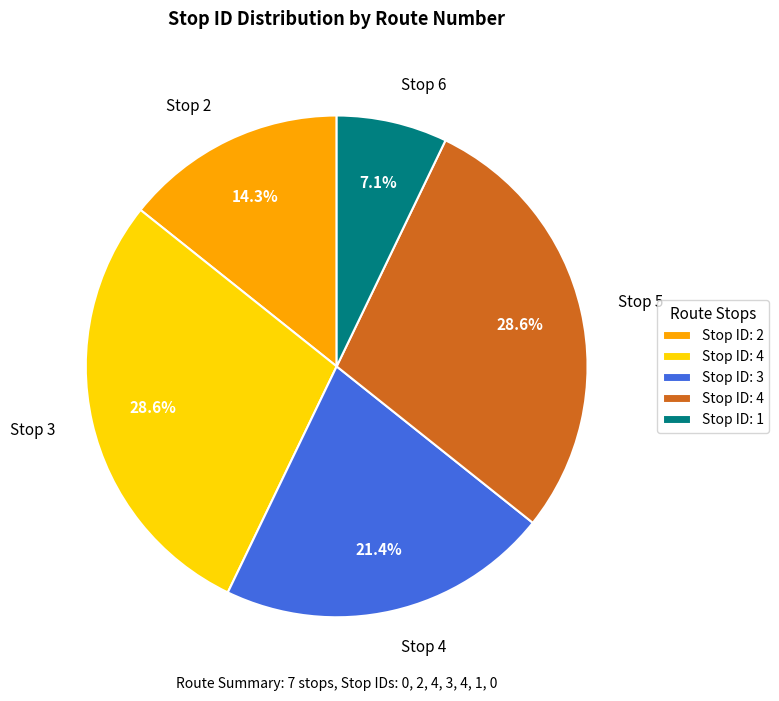

Does Stop 4 account for over 50% of the chart?

No